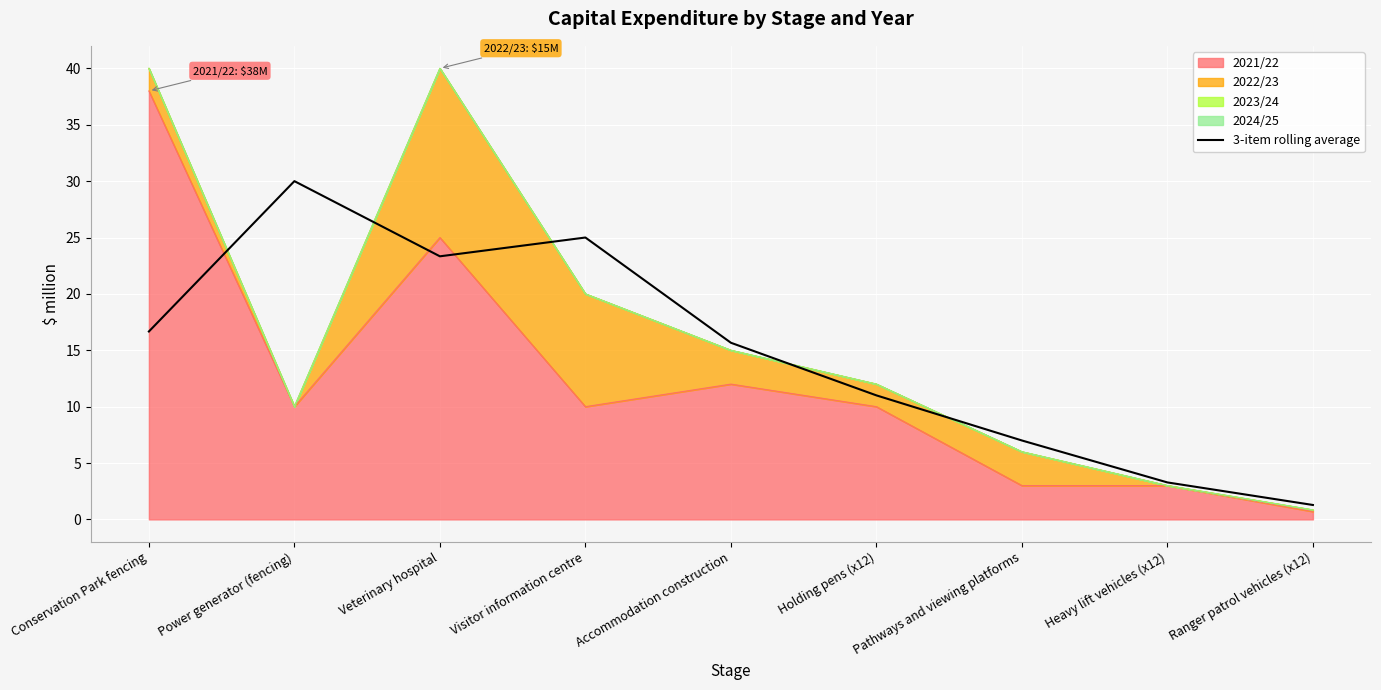

List the labels in order of value, smallest first.

Ranger patrol vehicles (x12), Heavy lift vehicles (x12), Pathways and viewing platforms, Holding pens (x12), Accommodation construction, Conservation Park fencing, Veterinary hospital, Visitor information centre, Power generator (fencing)